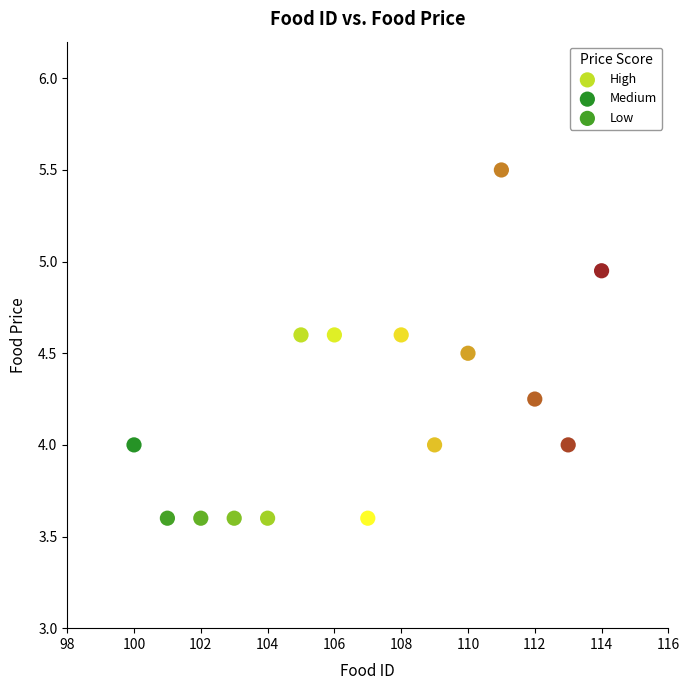

Which series contains the lowest Y value?

Low